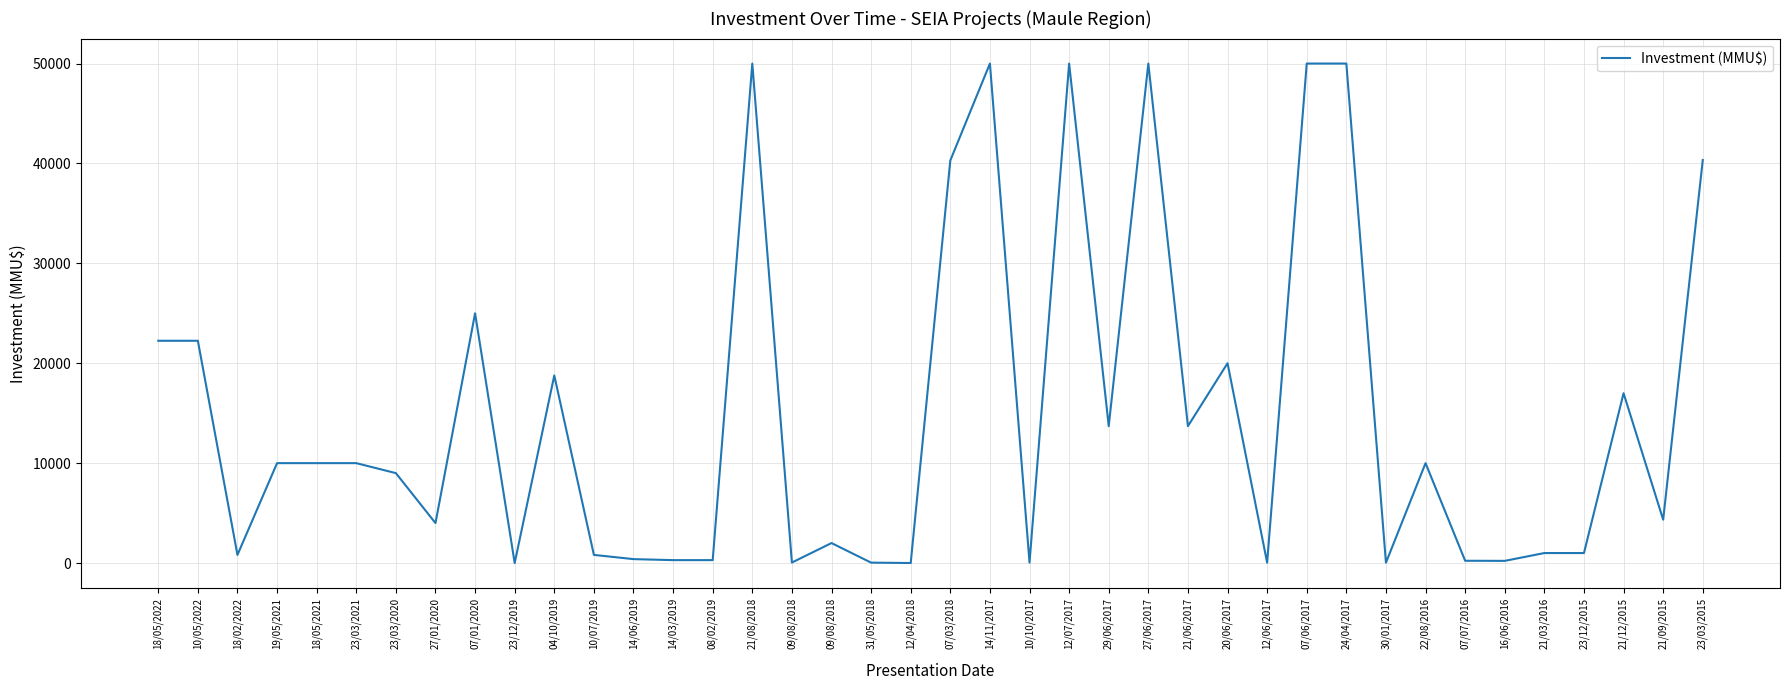

What is the difference between the values at 30/01/2017 and 07/06/2017?

49963